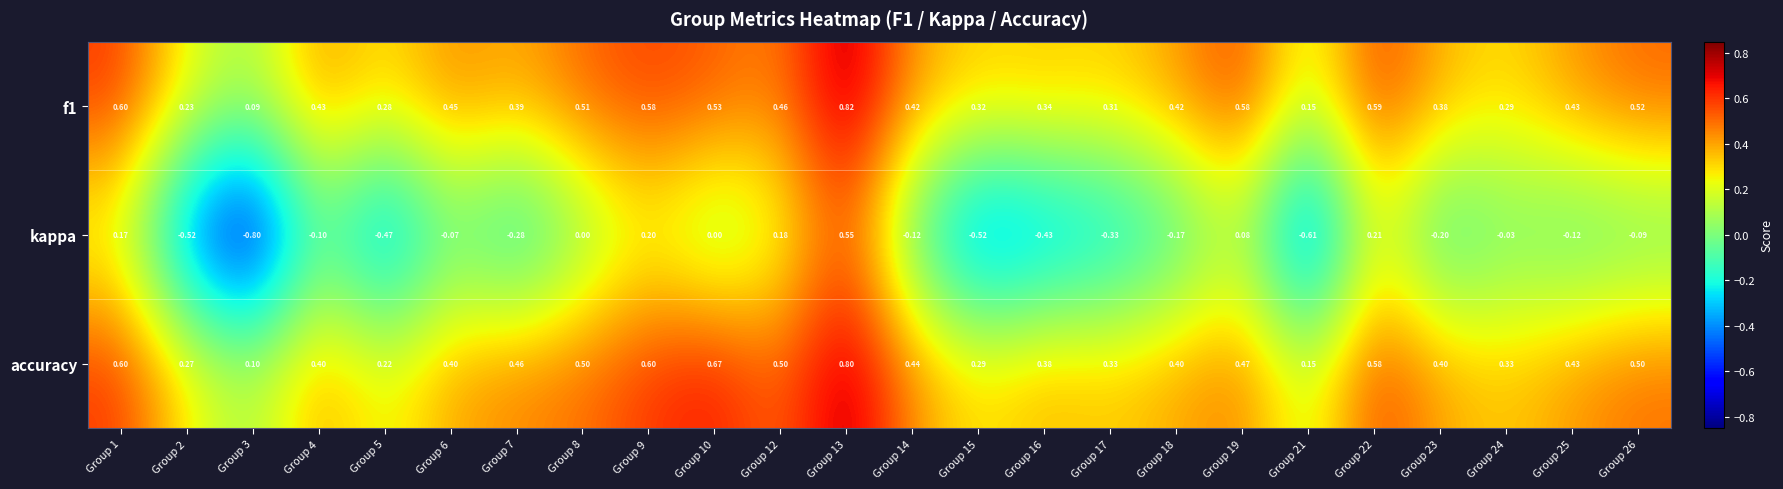

Which series changed the most between Group 12 and Group 23?

kappa